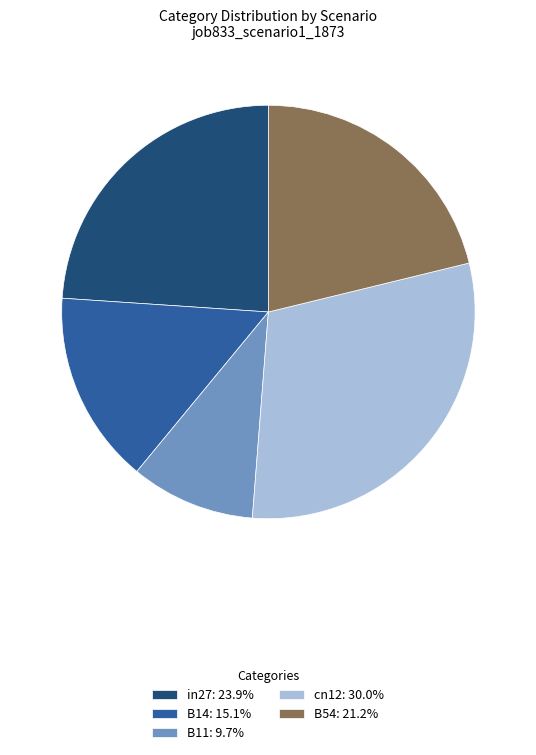

How many segments does this pie chart have?

5